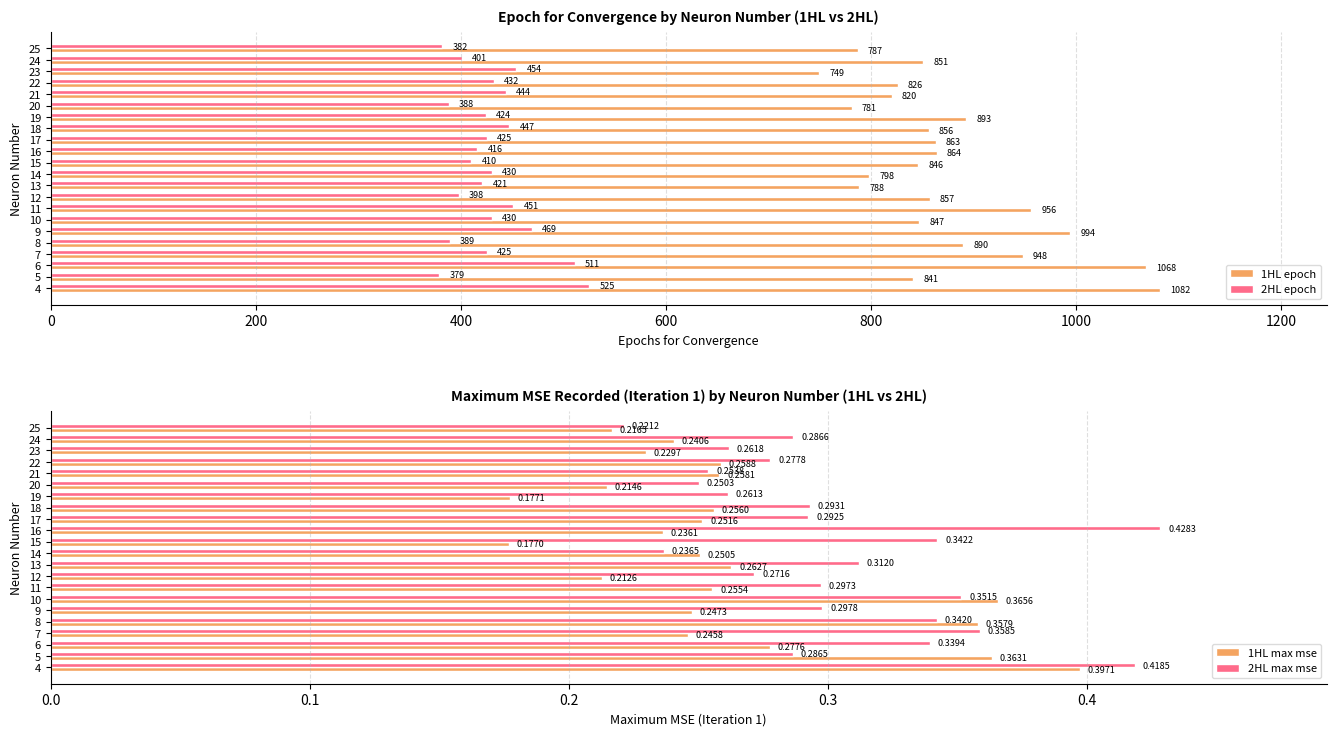

What is the lowest value of the 1HL max mse series?

0.2